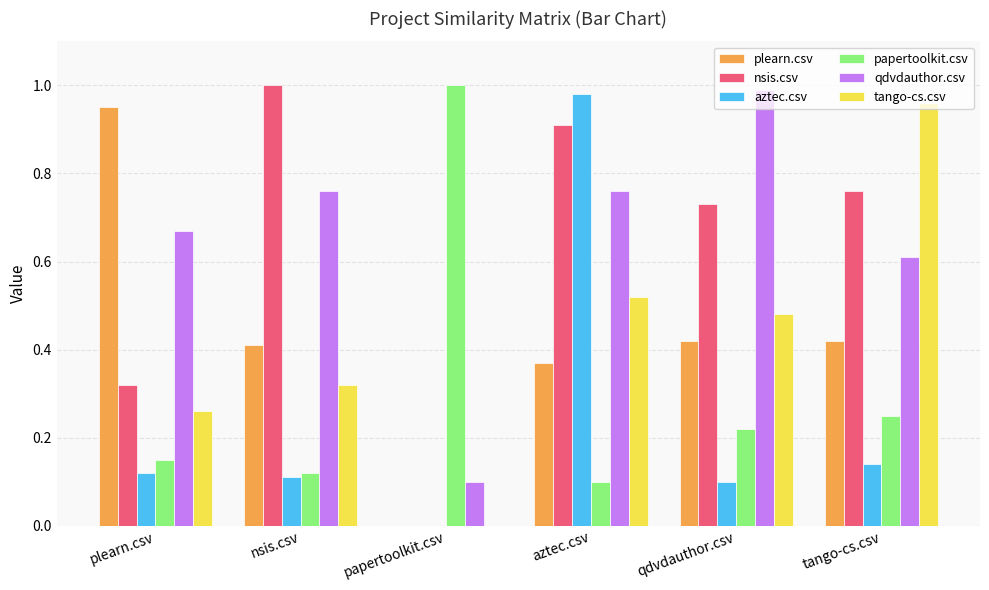

At which label does qdvdauthor.csv reach its peak?

qdvdauthor.csv